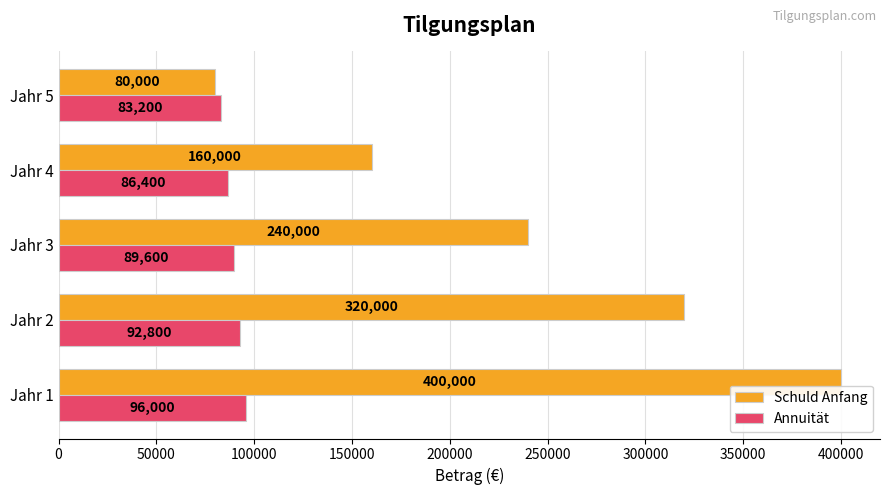

The value of Schuld Anfang at Jahr 3 is 155705. True or false?

False